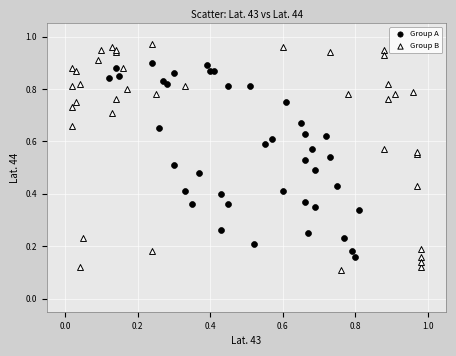

Which series contains the highest Y value?

Group B